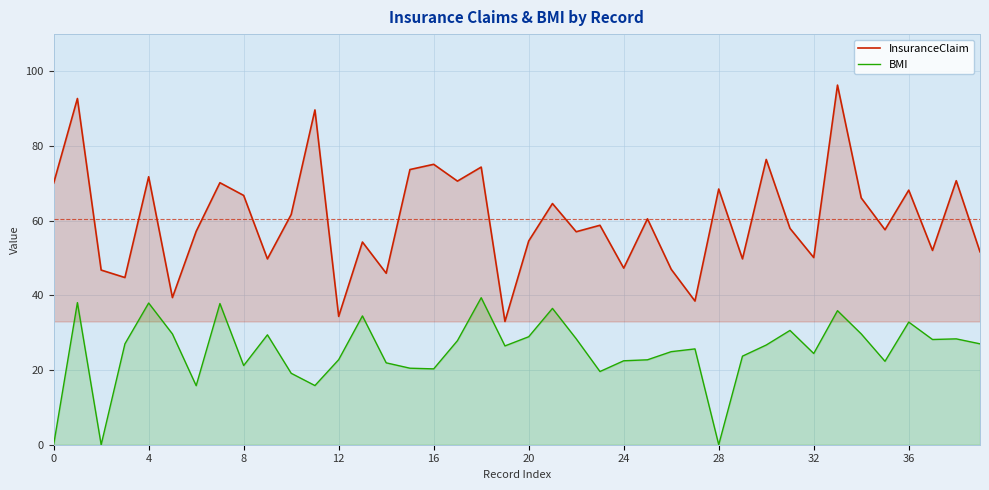

True or false: BMI and InsuranceClaim cross at least once.

False